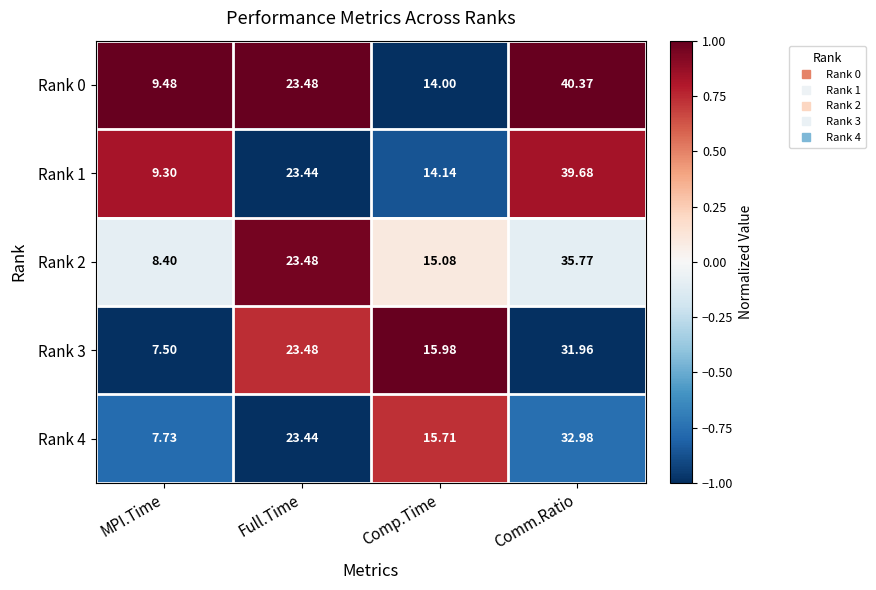

What is the difference between the highest and lowest values at Full.Time?

0.0